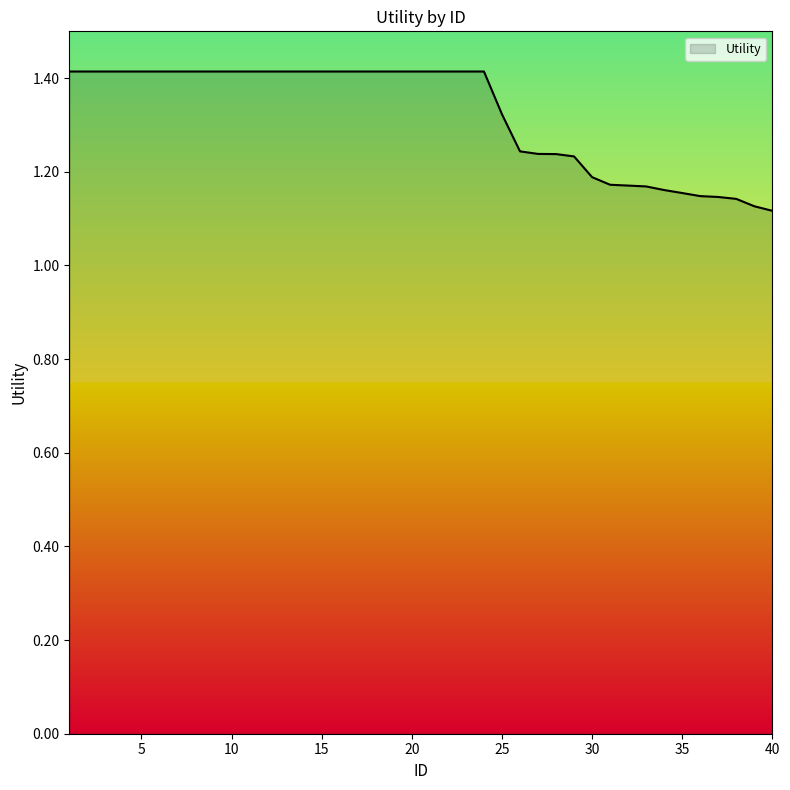

What is the difference between the maximum and minimum values?

0.3